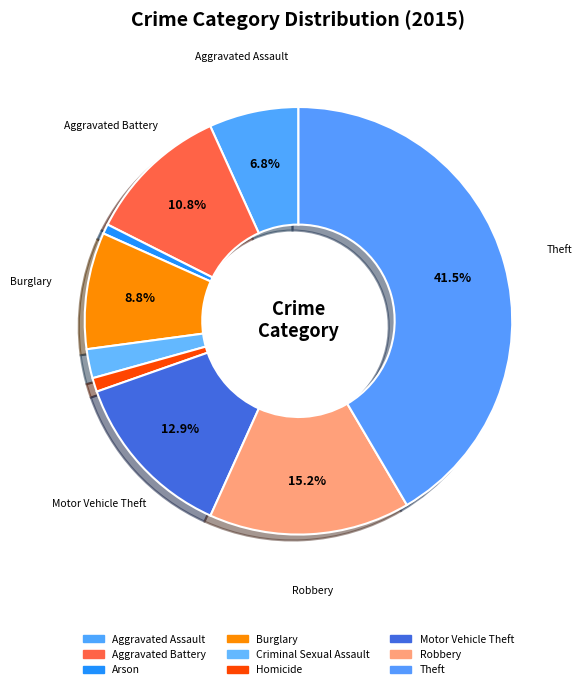

What is the largest slice in the pie chart?

Theft